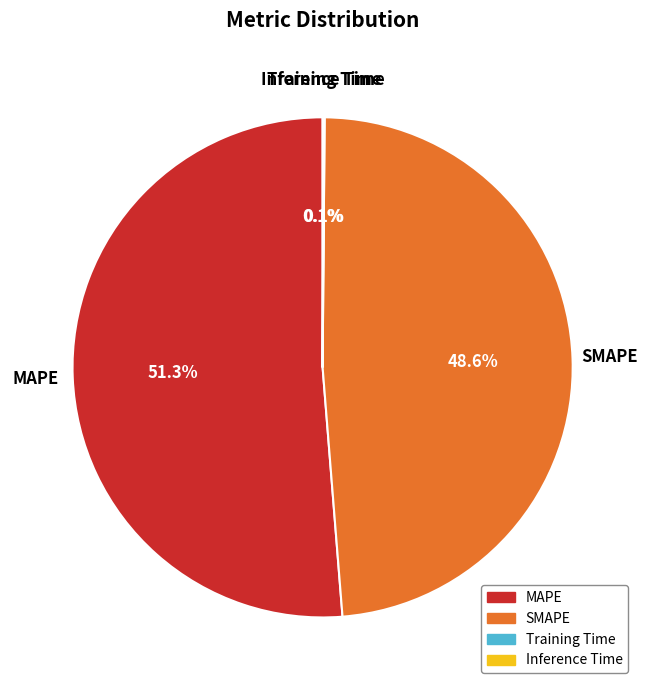

What is the largest slice in the pie chart?

MAPE